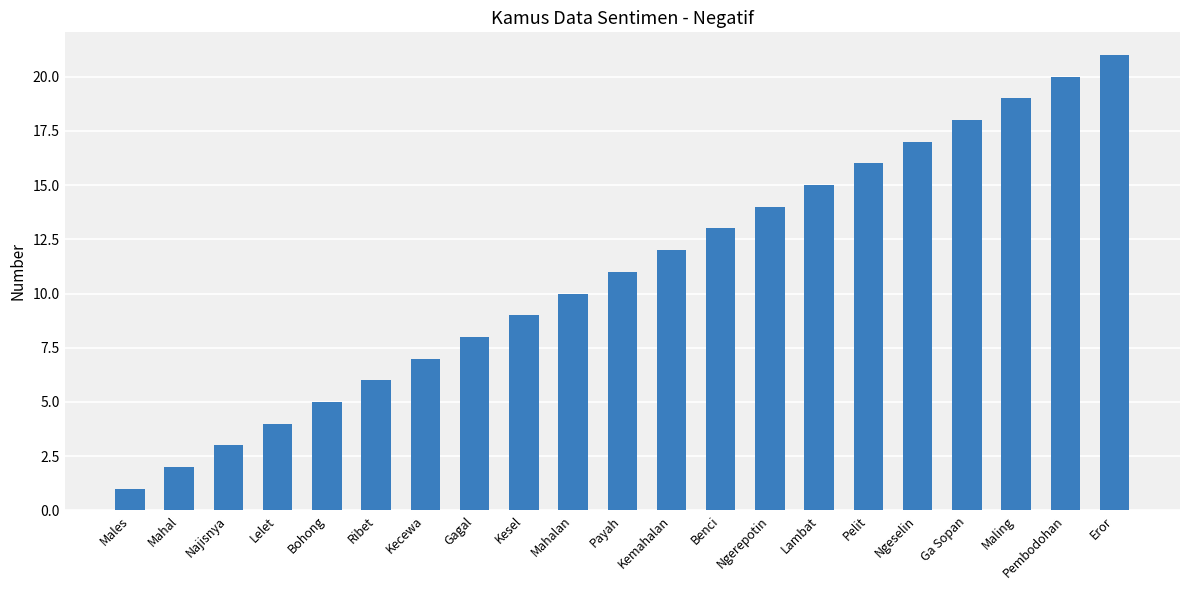

How many categories are shown in the chart?

21